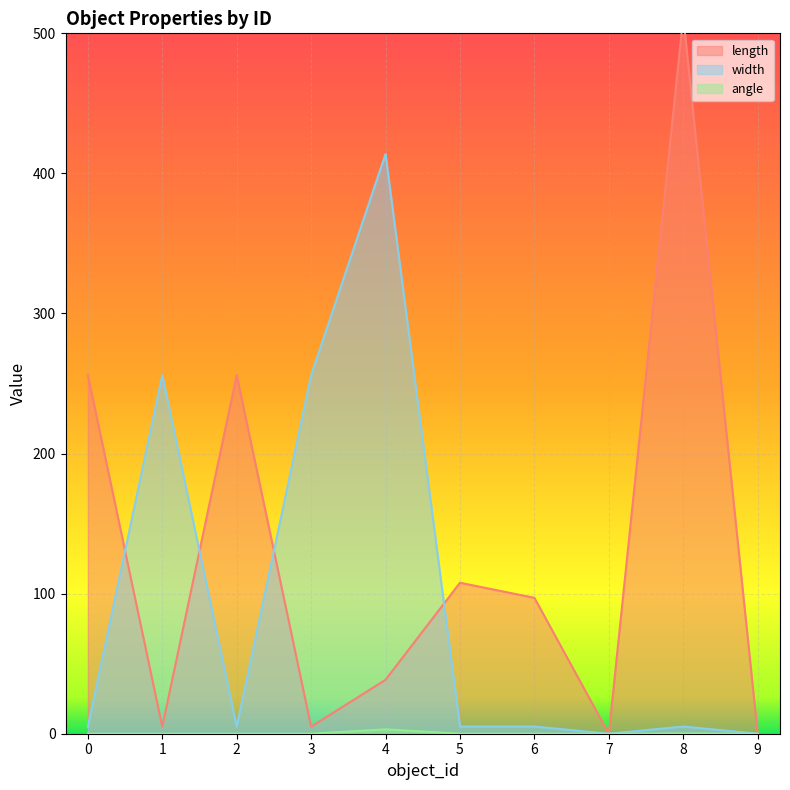

Reading left to right, list all the values displayed in this chart.

length: 256.0	5.0	256.0	5.0	38.5	107.8	97.0	0.0	512.0	0.0
width: 5.0	256.0	5.0	256.0	413.9	5.1	5.1	0.0	5.1	0.0
angle: 0.0	0.0	0.0	0.0	3.1	0.0	0.0	0.0	0.2	0.0